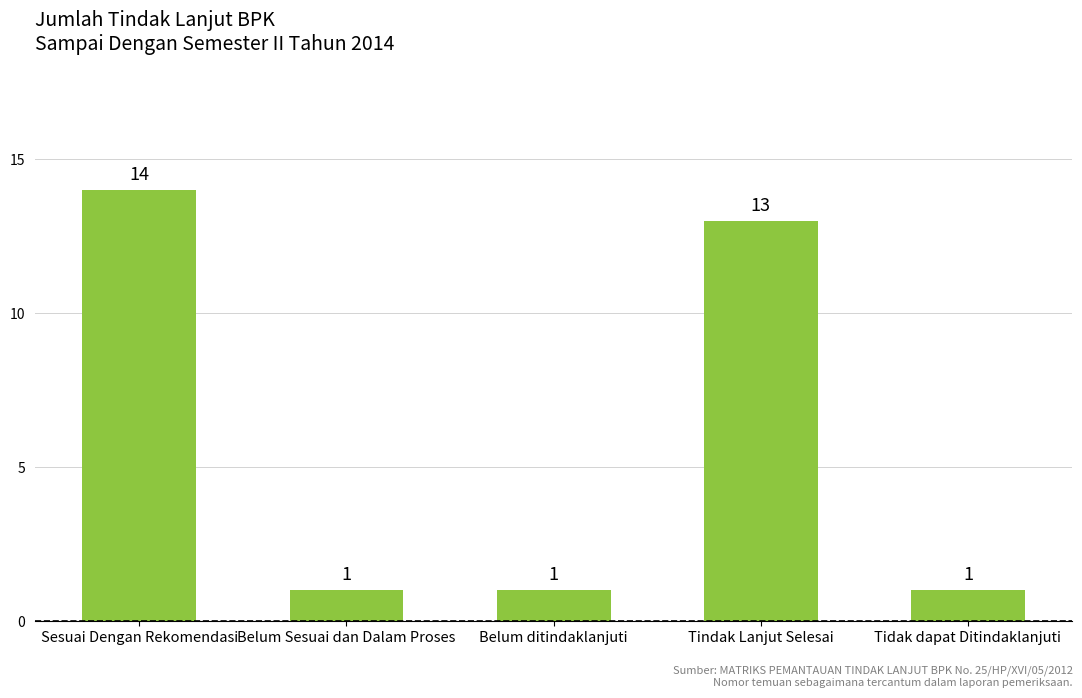

What position from the left is Sesuai Dengan Rekomendasi?

1